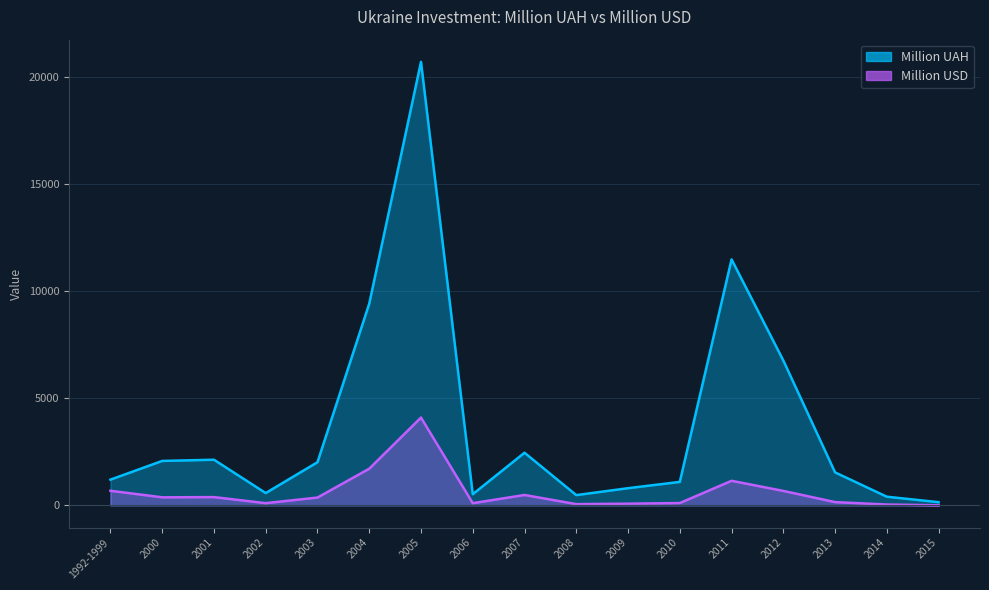

At how many categories does at least one series exceed 120?

17